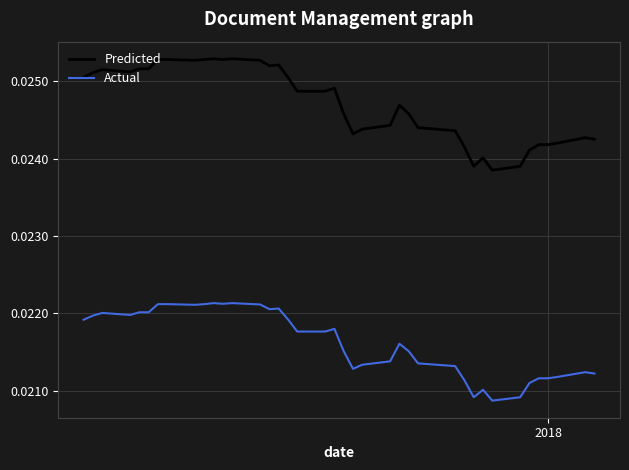

Count the Predicted values in the range 0 to 1.

40